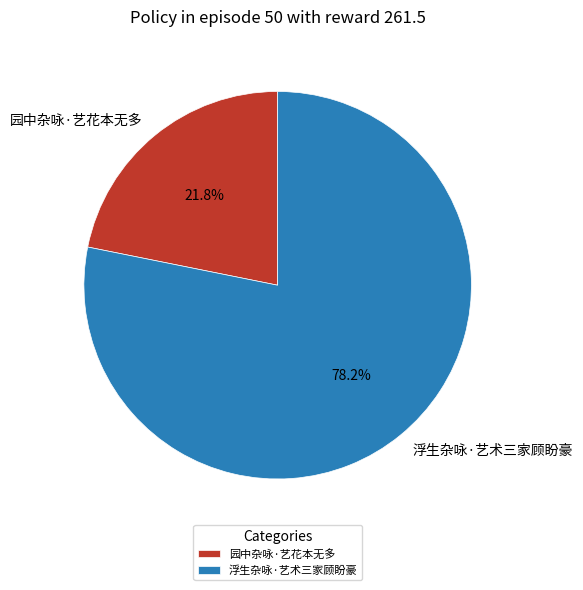

Is it true that 浮生杂咏·艺术三家顾盼豪 is 70% of the pie?

False